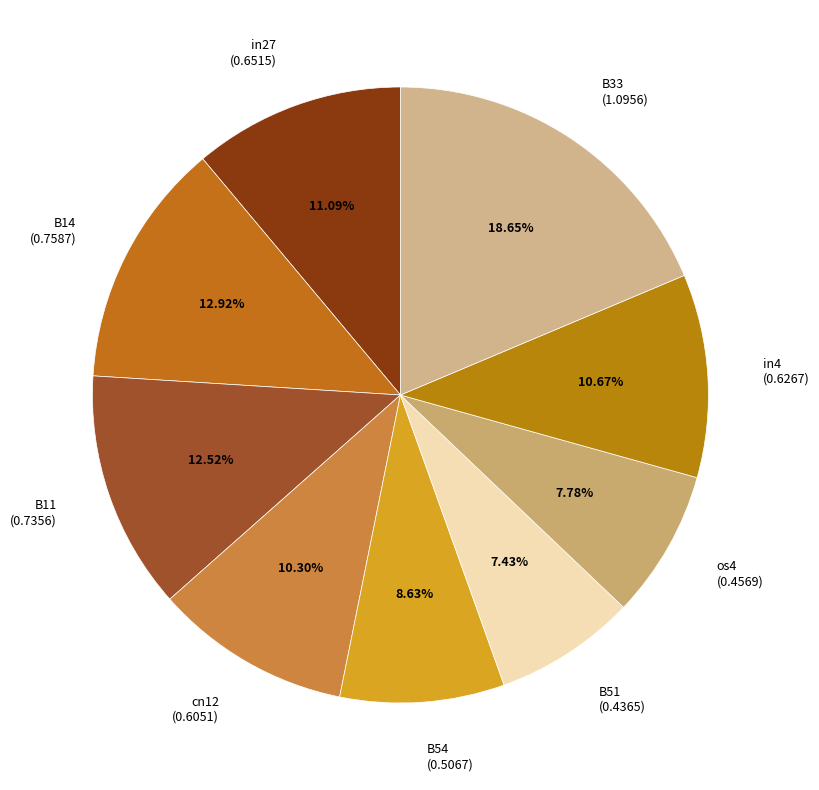

Between B11 (0.7356) and B54 (0.5067), which is larger?

B11 (0.7356)